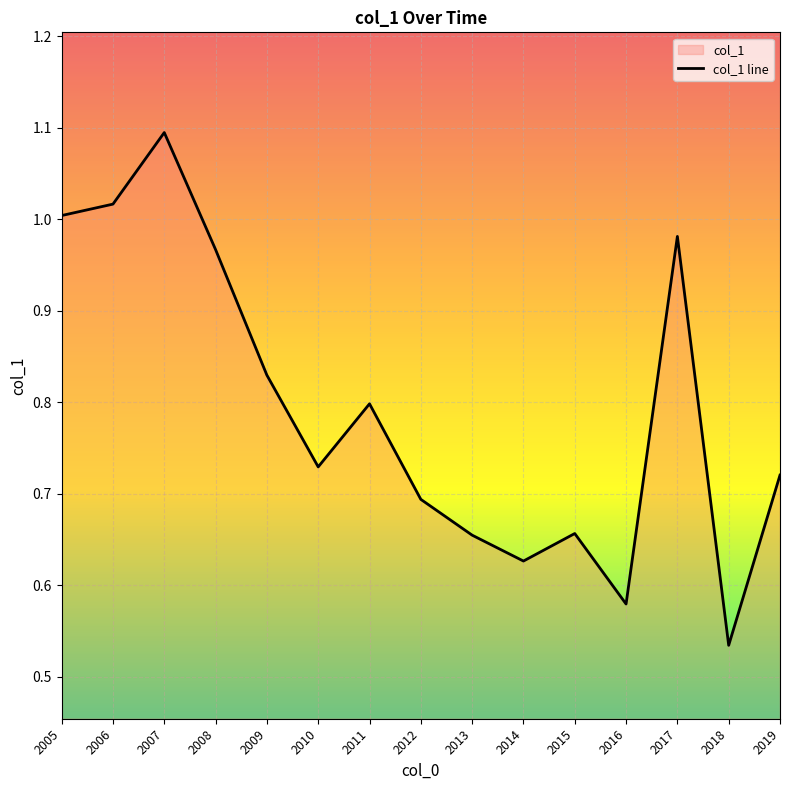

How many points are lower than both their immediate neighbors (excluding endpoints)?

4